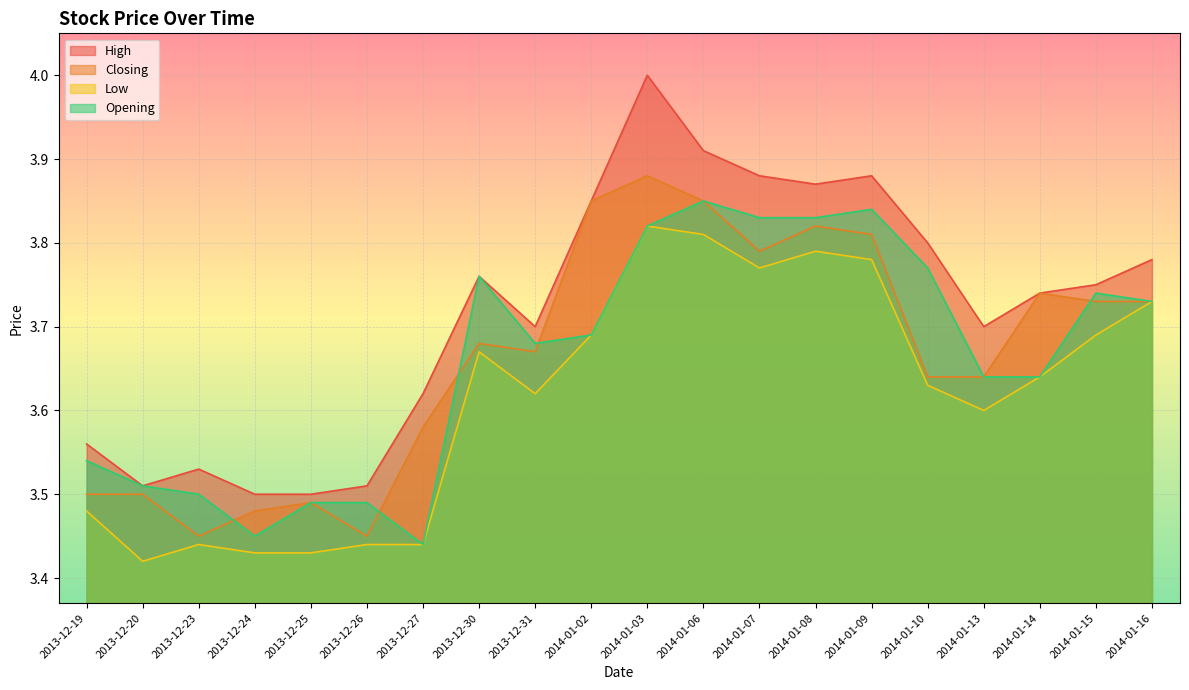

What is the label of the 4th point from the right?

2014-01-13